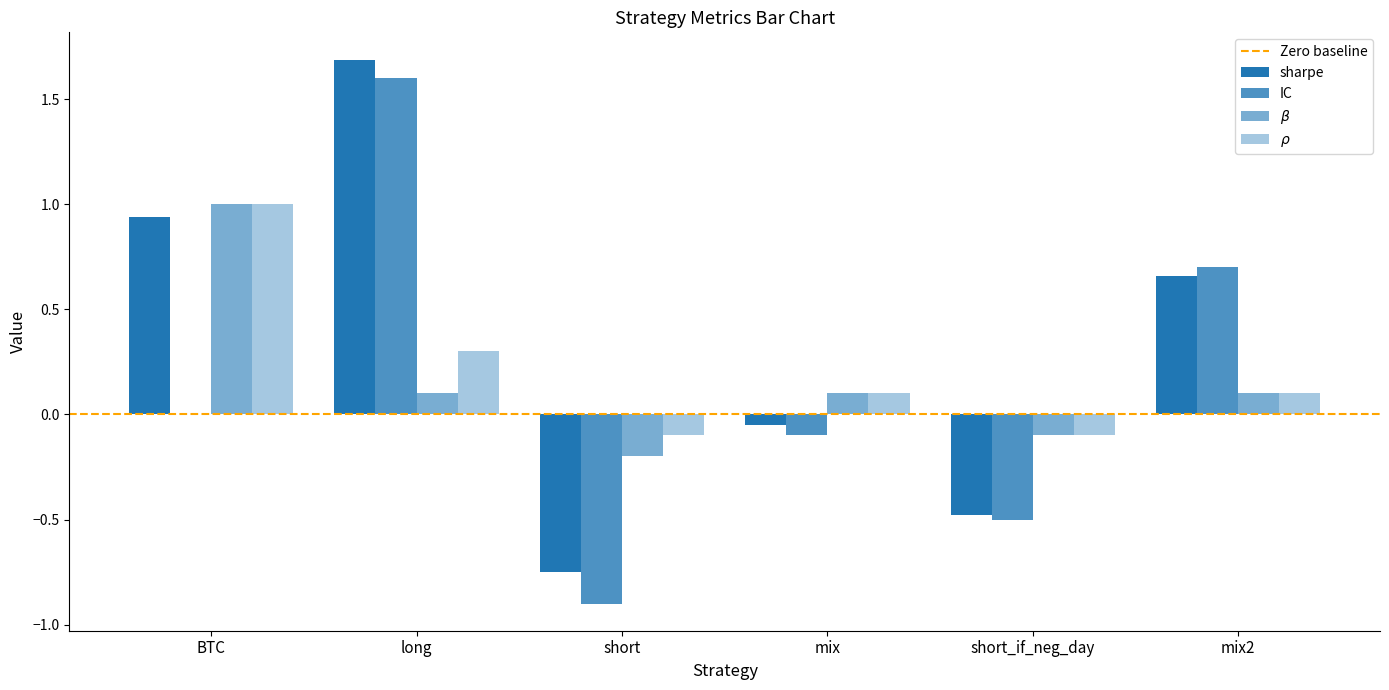

Does the chart contain stacked bars?

No